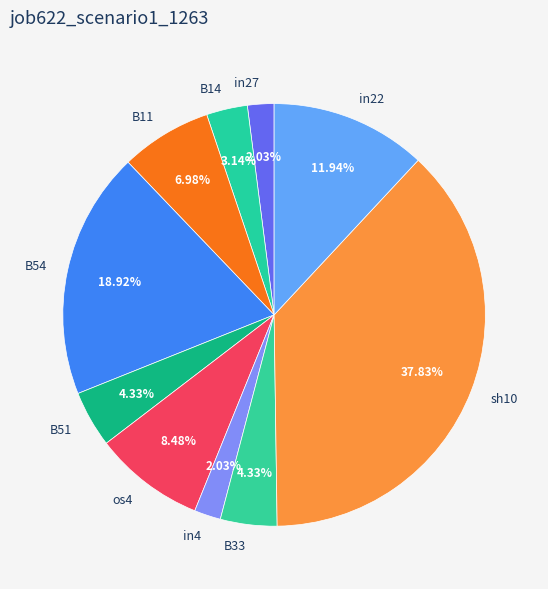

True or false: in27 accounts for 2% of the total.

True